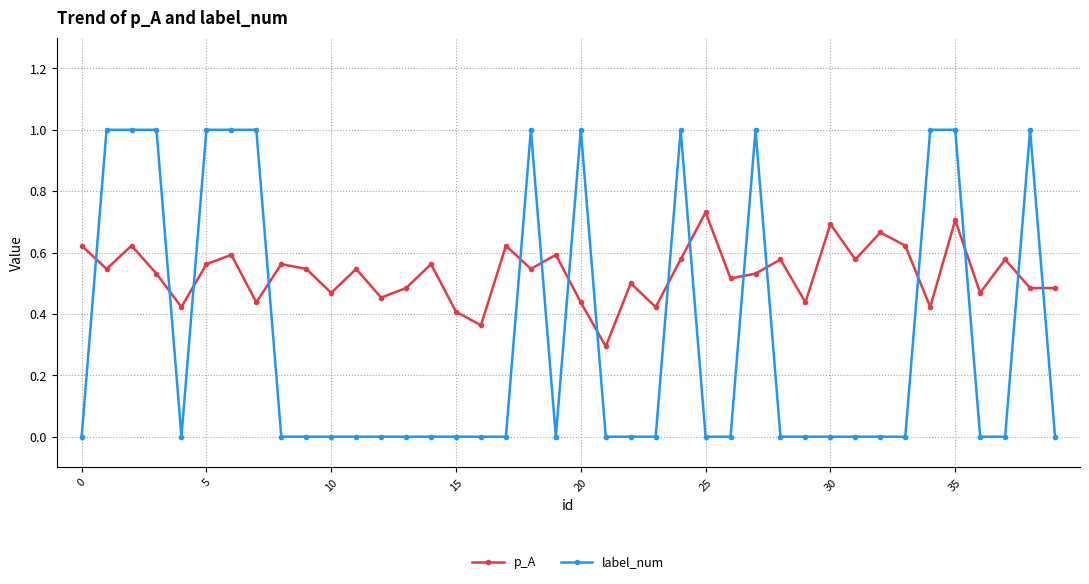

What is the difference between the second highest and second lowest values in the p_A series?

0.3